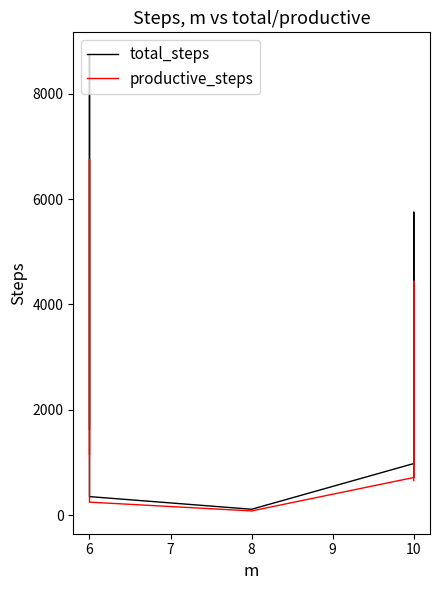

Reading left to right, what are all the values shown in this chart?

total_steps: 1632	8736	351	111	979	5753	970
productive_steps: 1152	6752	246	79	714	4444	656